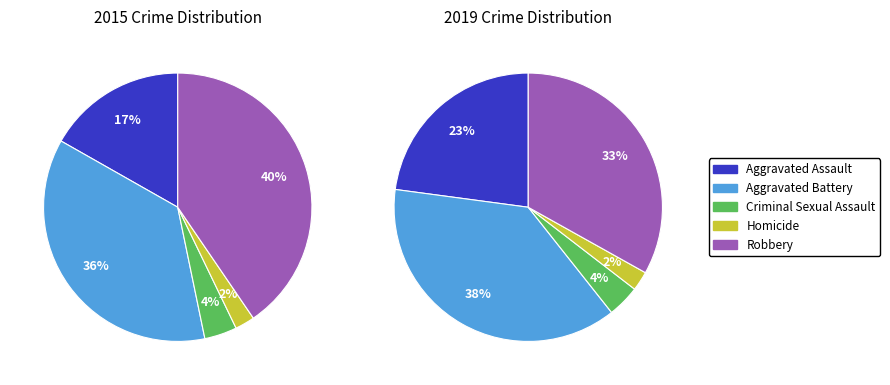

To the nearest percent, what is the difference between the Homicide and Robbery slice percentages?

38%